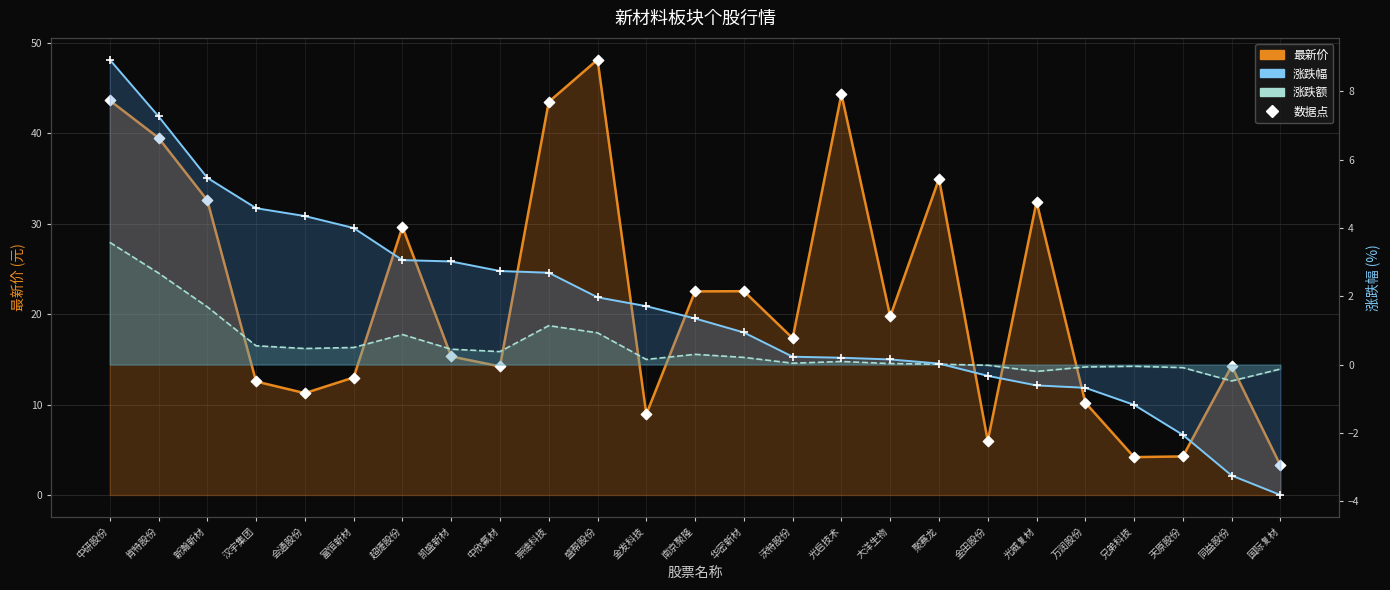

At which category is the sum across all series the highest?

中研股份